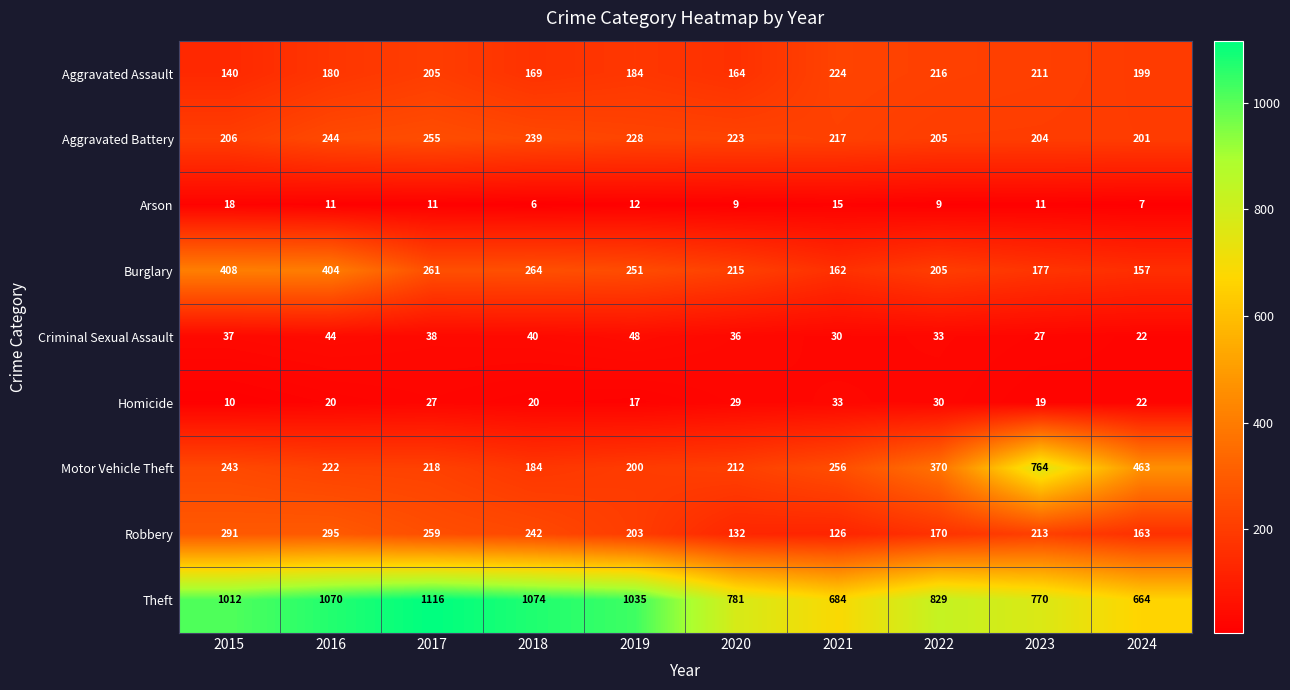

Which category has the highest value in the Criminal Sexual Assault series?

2019